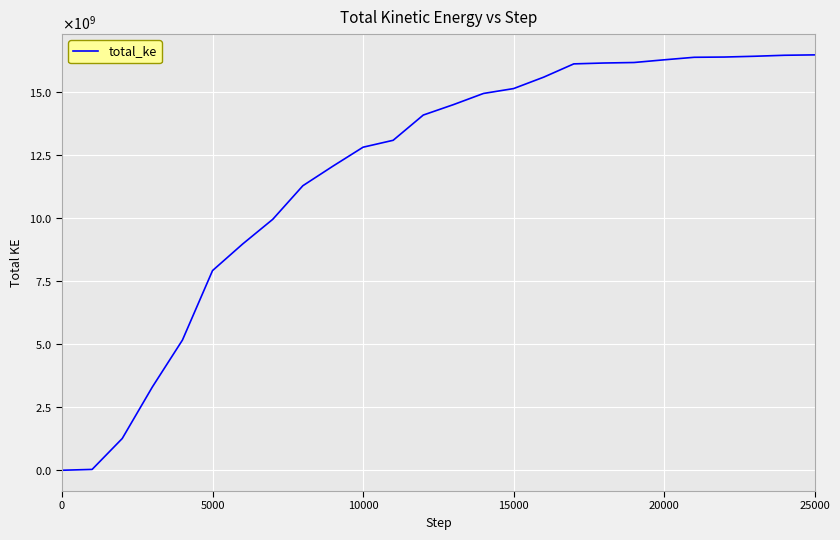

Does the chart have visible grid lines?

Yes